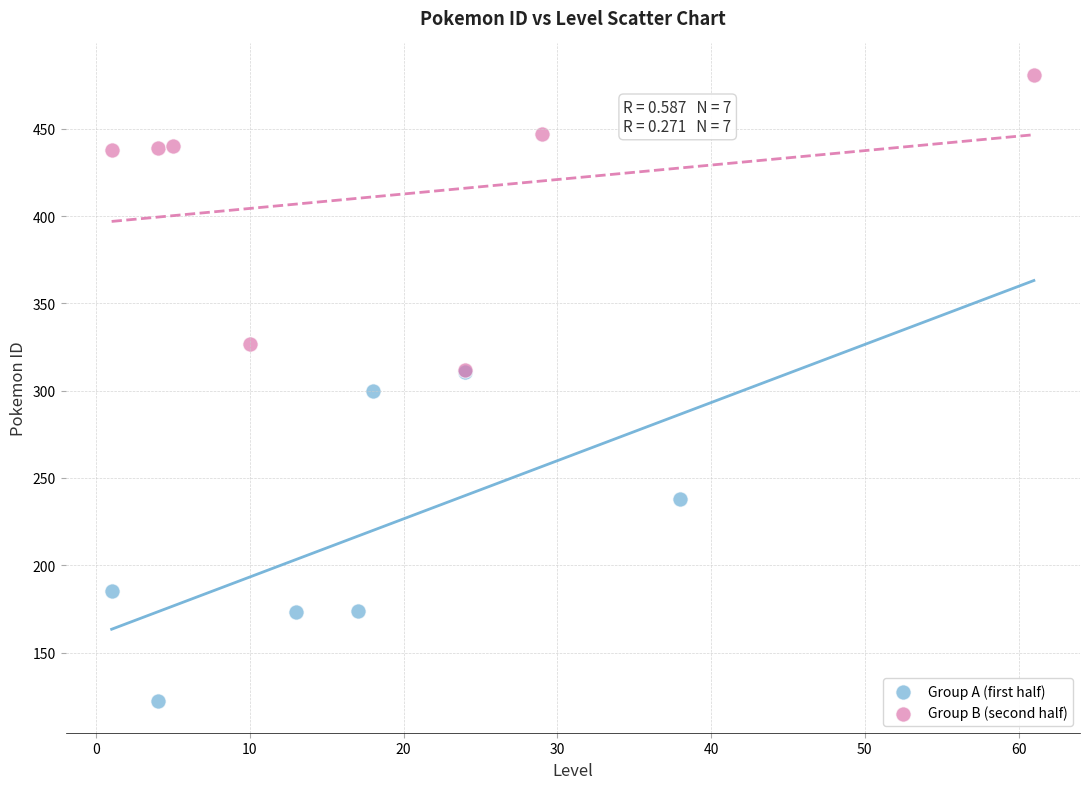

Which series reaches the maximum Y coordinate?

Group B (second half)